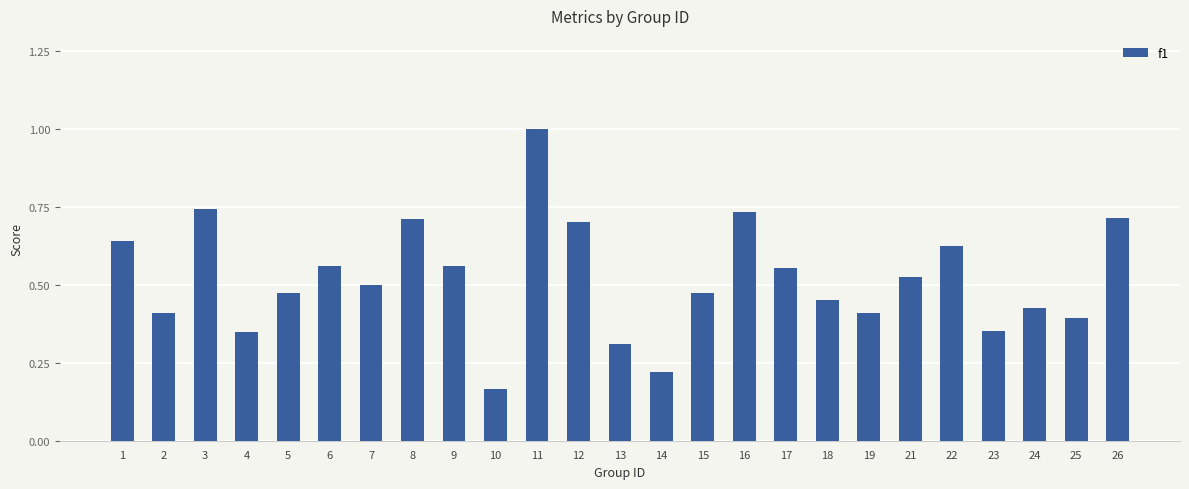

What is the maximum value shown in the chart?

1.0